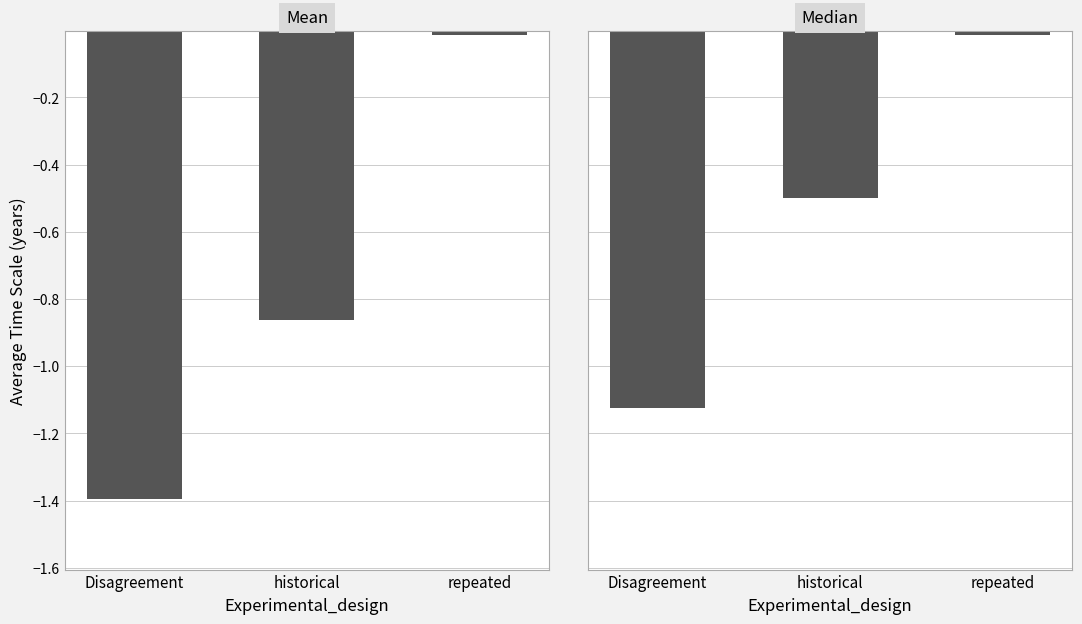

The value of Median at Disagreement is -1.1. True or false?

True